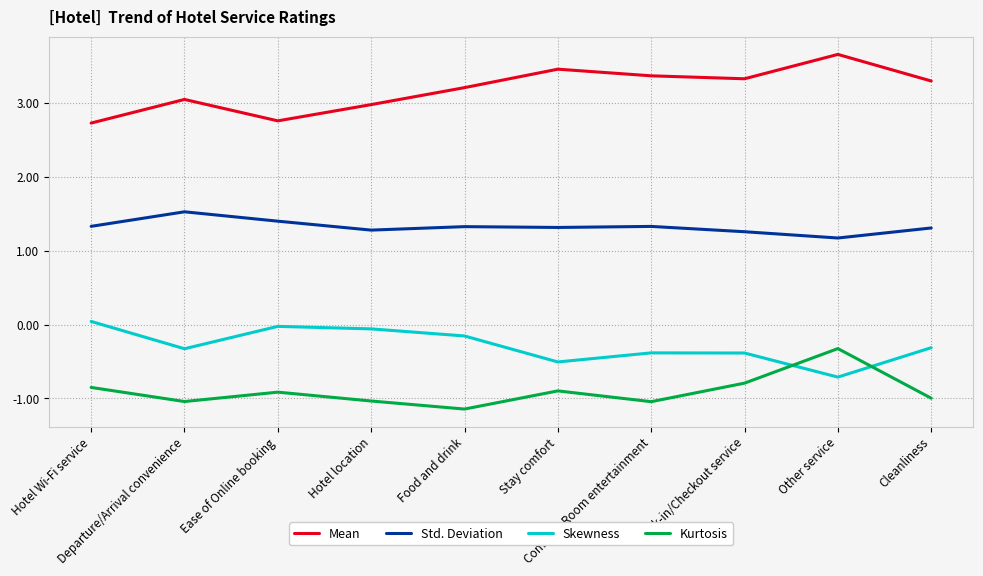

True or false: Mean and Skewness intersect in this chart.

False